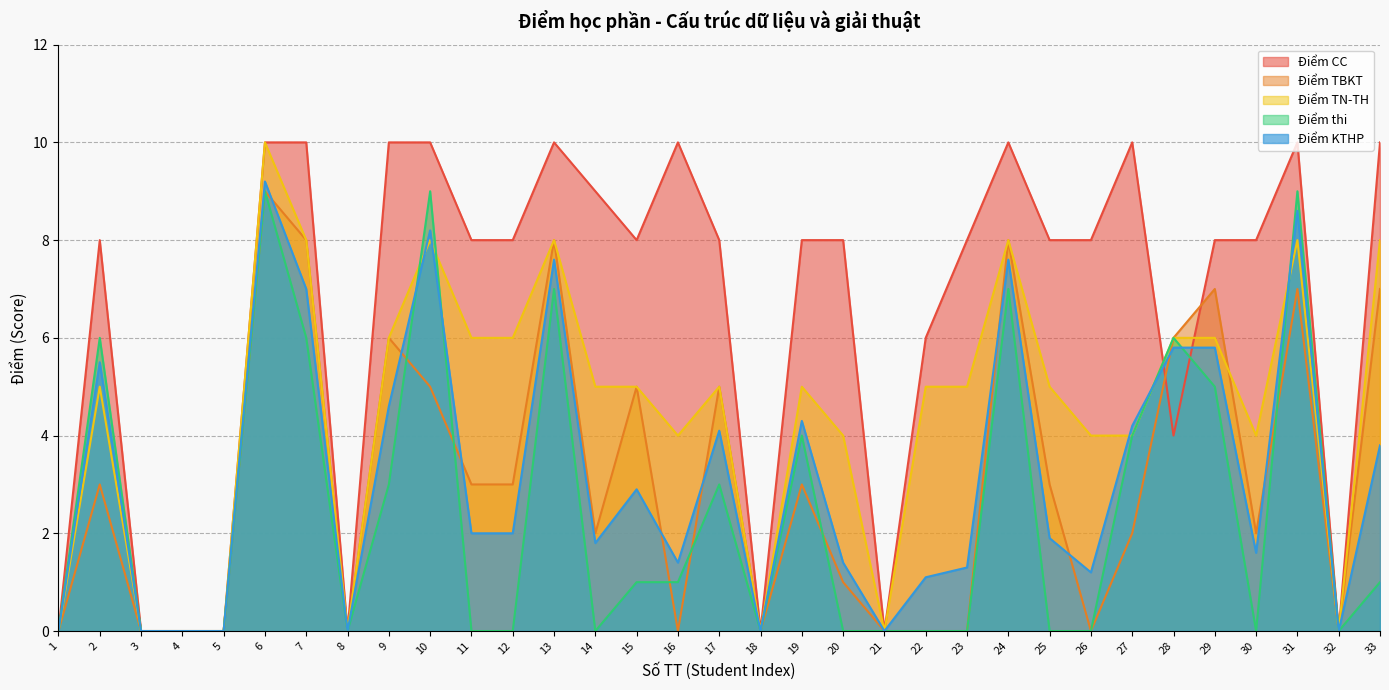

What is the difference between the Điểm TN-TH values at 28 and 5?

6.0